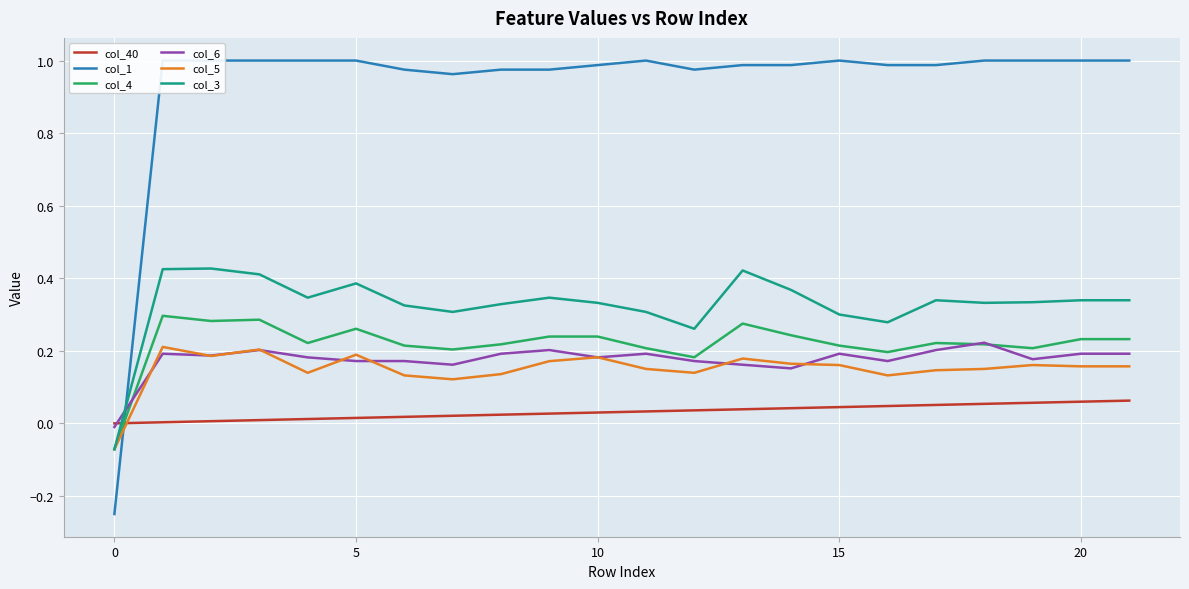

What is the difference between the maximum and minimum values in the col_6 series?

0.2